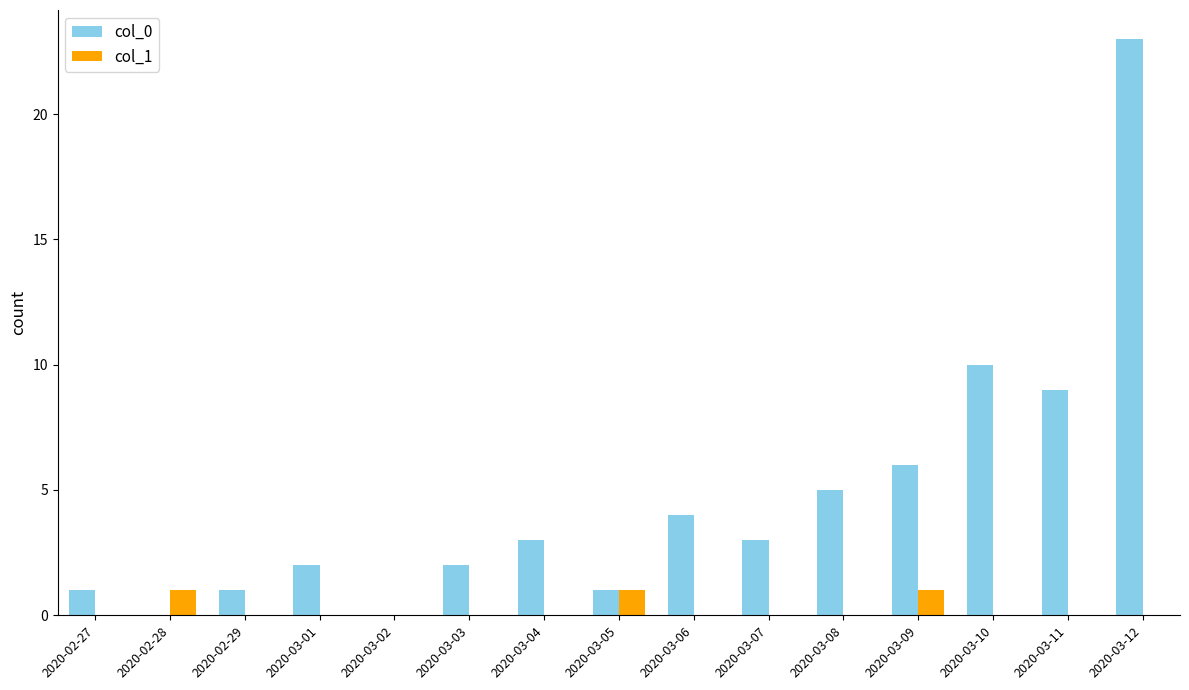

At which category is the sum across all series the highest?

2020-03-12